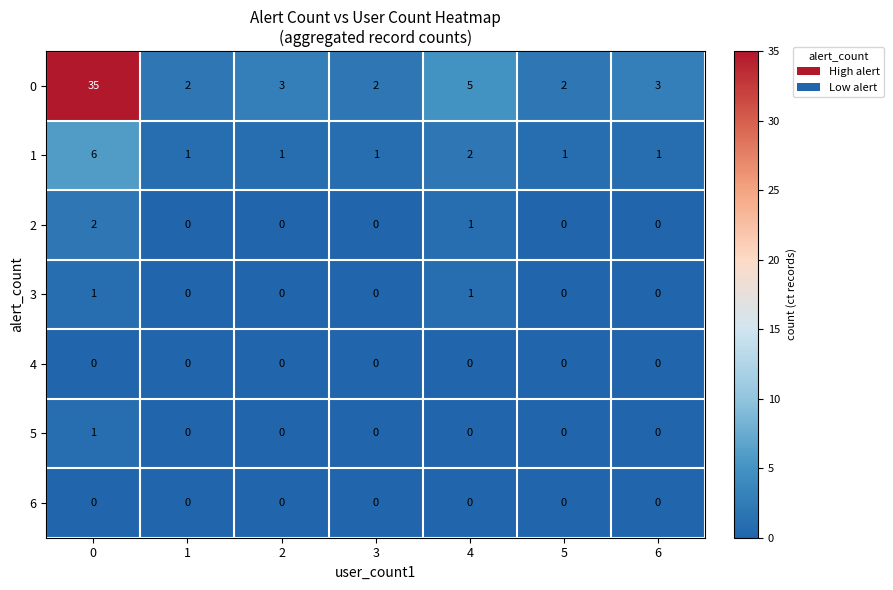

Is the value of 5 at 5 greater than the value of 0 at 2?

No